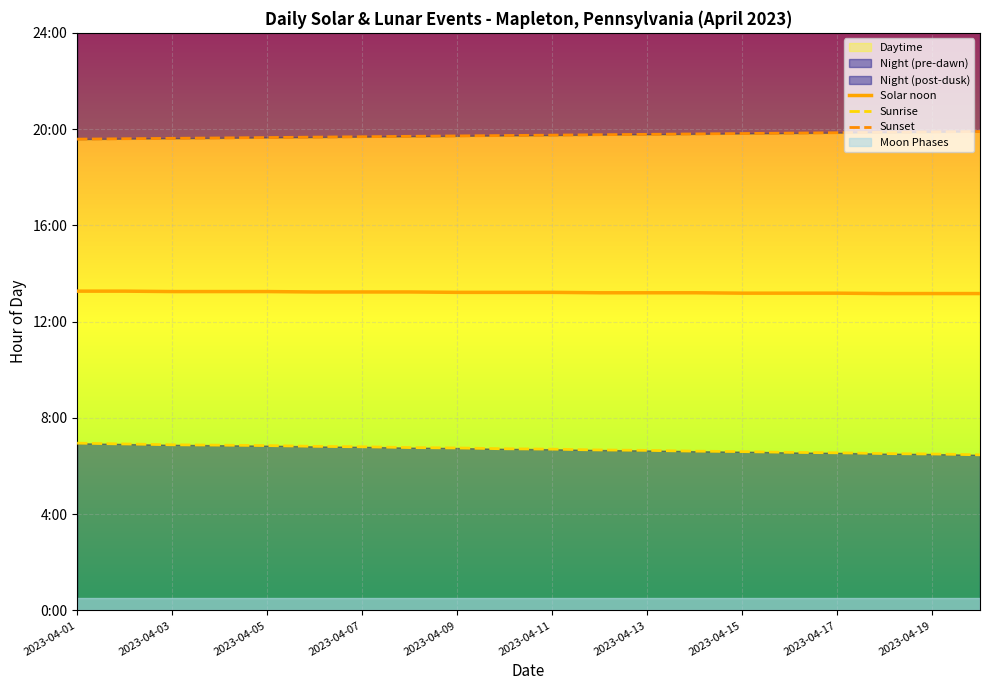

Count the Solar noon values in the range 13 to 14.

20